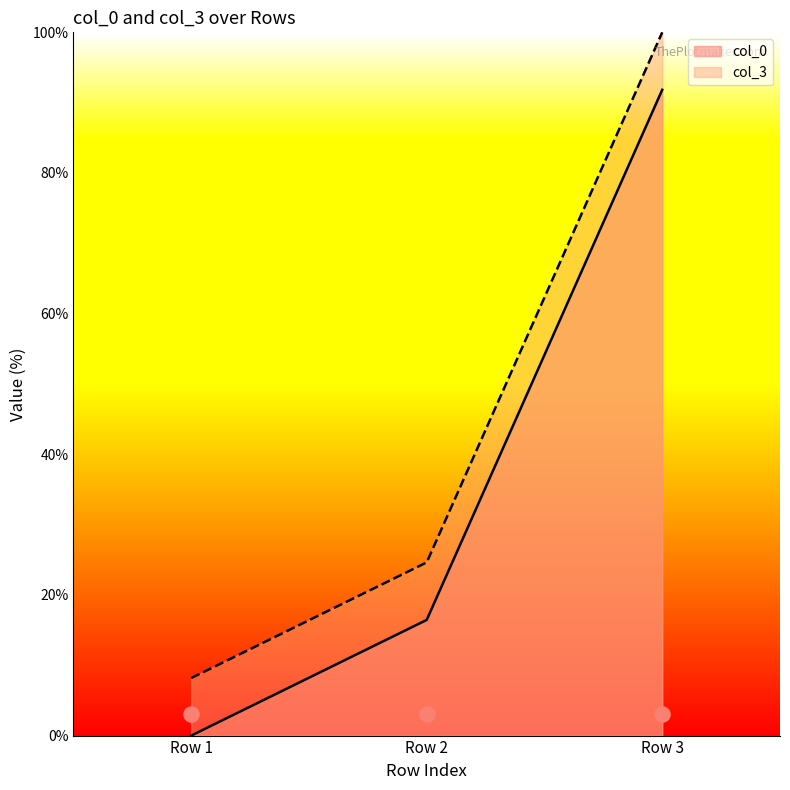

Which series has the largest total across all categories?

col_3